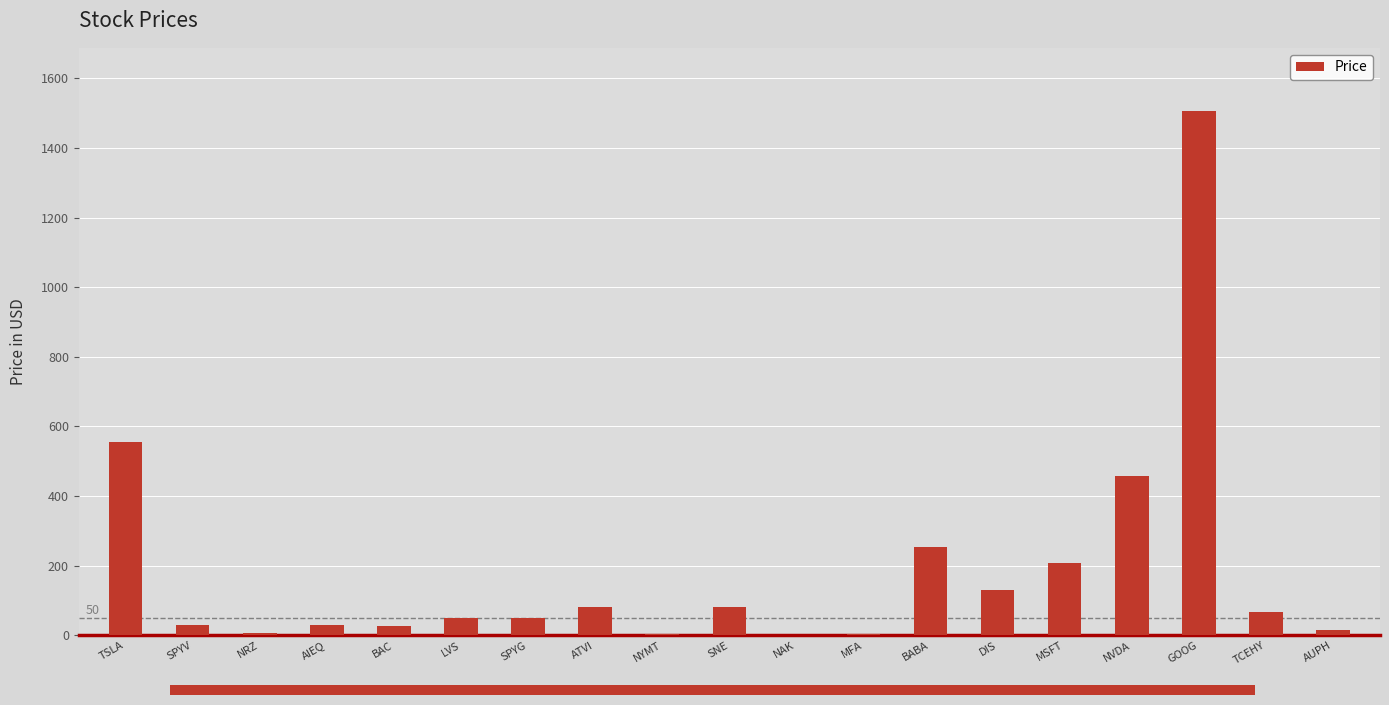

What is the sum of all values?

3562.0